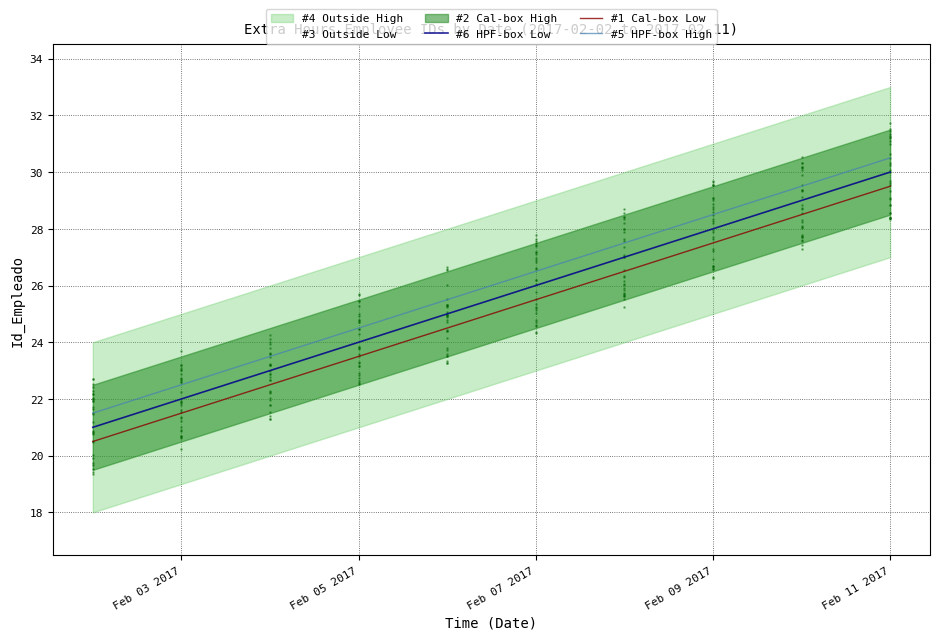

True or false: #5 HPF-box High and #1 Cal-box Low intersect in this chart.

False